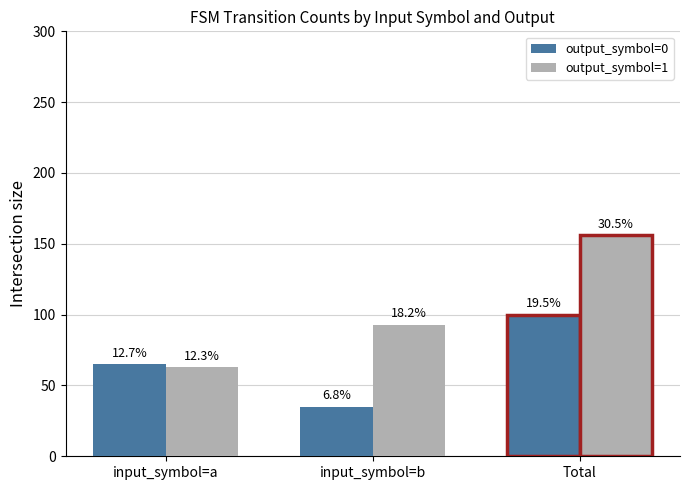

Are the bars grouped side by side (vs. stacked)?

Yes